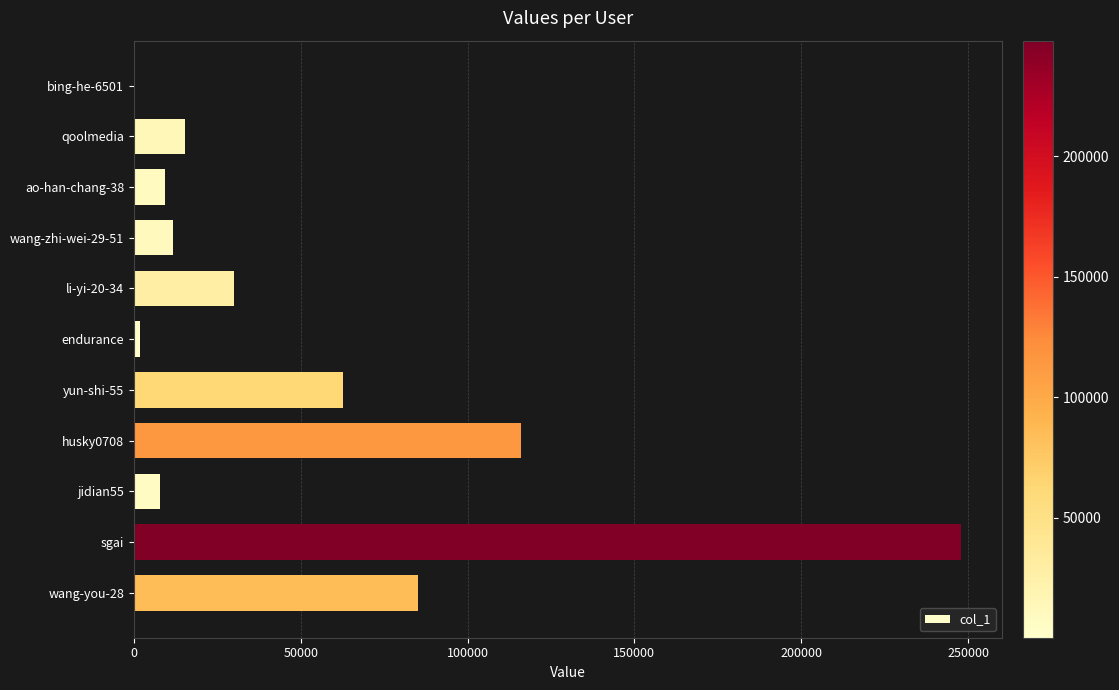

Reading bottom to top, transcribe all the data shown in this chart.

wang-you-28=85194	sgai=247836	jidian55=7810	husky0708=115941	yun-shi-55=62771	endurance=1738	li-yi-20-34=29926	wang-zhi-wei-29-51=11740	ao-han-chang-38=9417	qoolmedia=15386	bing-he-6501=266